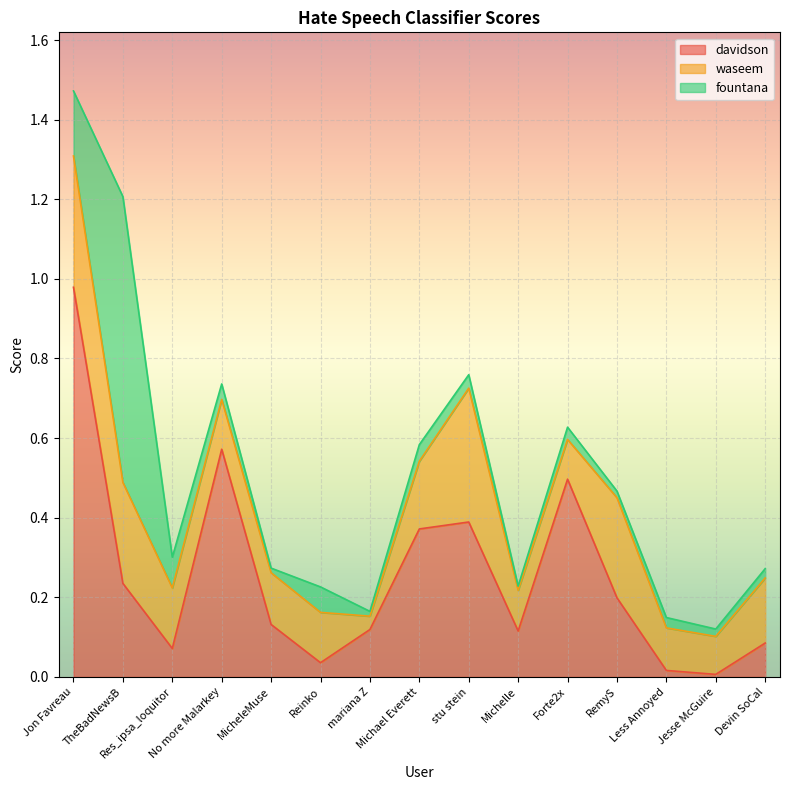

Which label corresponds to the smallest value in the chart?

Jesse McGuire